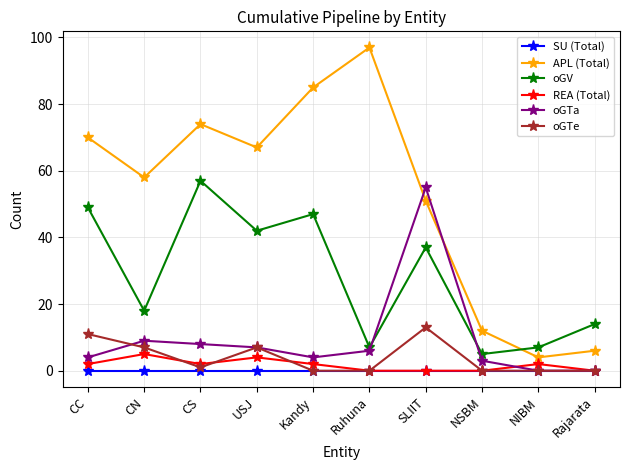

Reading left to right, what are all the values shown in this chart?

SU (Total): CC=0	CN=0	CS=0	USJ=0	Kandy=0	Ruhuna=0	SLIIT=0	NSBM=0	NIBM=0	Rajarata=0
APL (Total): CC=70	CN=58	CS=74	USJ=67	Kandy=85	Ruhuna=97	SLIIT=51	NSBM=12	NIBM=4	Rajarata=6
oGV: CC=49	CN=18	CS=57	USJ=42	Kandy=47	Ruhuna=7	SLIIT=37	NSBM=5	NIBM=7	Rajarata=14
REA (Total): CC=2	CN=5	CS=2	USJ=4	Kandy=2	Ruhuna=0	SLIIT=0	NSBM=0	NIBM=2	Rajarata=0
oGTa: CC=4	CN=9	CS=8	USJ=7	Kandy=4	Ruhuna=6	SLIIT=55	NSBM=3	NIBM=0	Rajarata=0
oGTe: CC=11	CN=7	CS=1	USJ=7	Kandy=0	Ruhuna=0	SLIIT=13	NSBM=0	NIBM=0	Rajarata=0